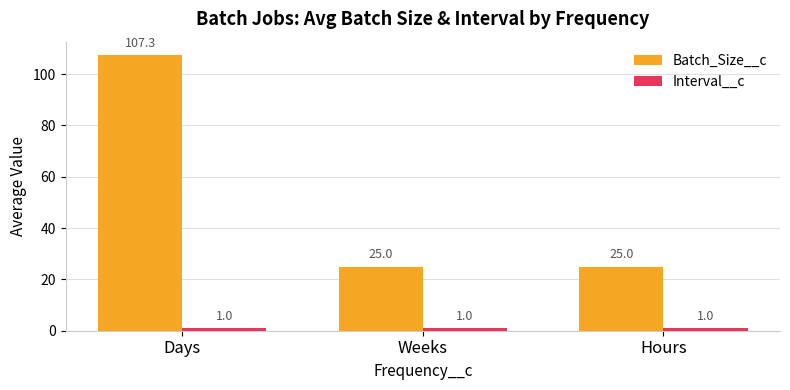

At which category is the sum across all series the highest?

Days